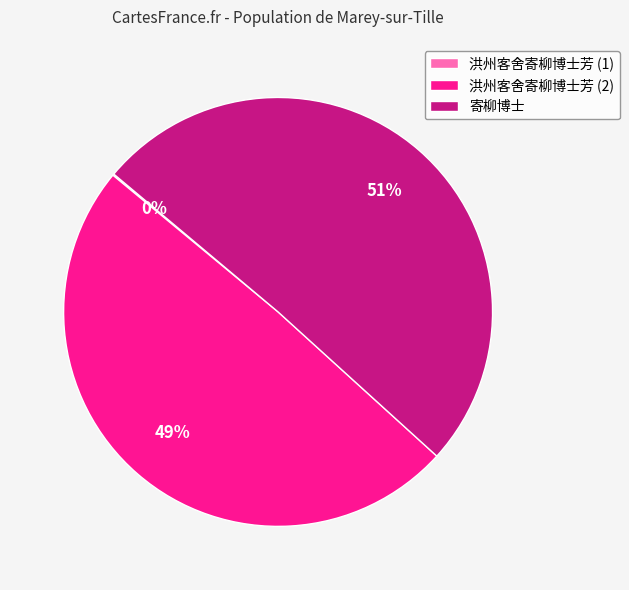

Does any single category account for the majority?

Yes